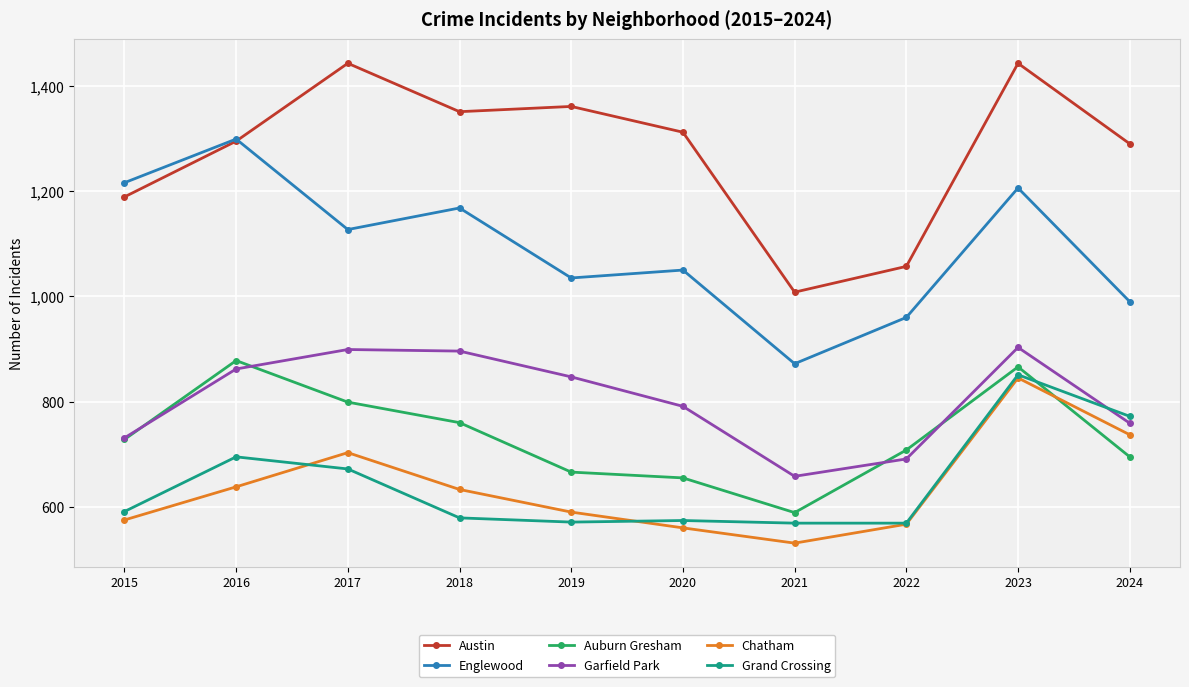

True or false: Englewood and Auburn Gresham cross at least once.

False